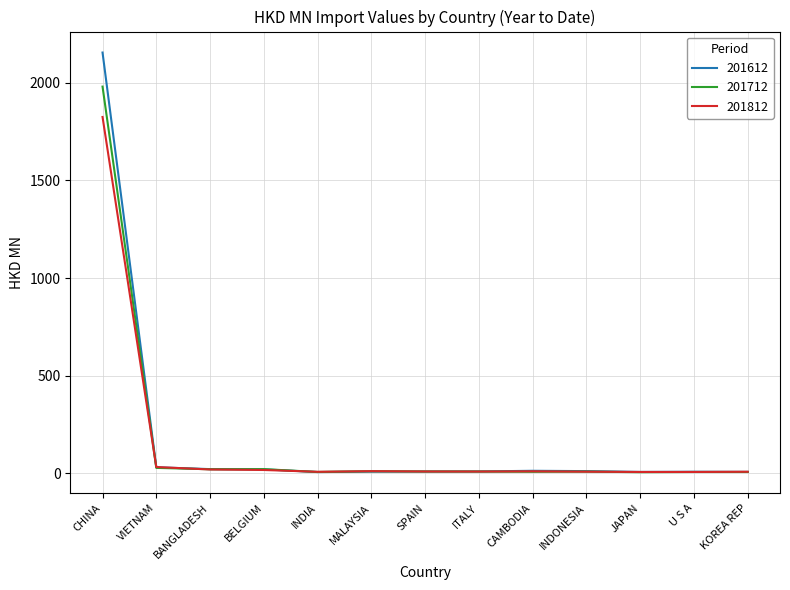

Read the 201612 value at VIETNAM.

30.6